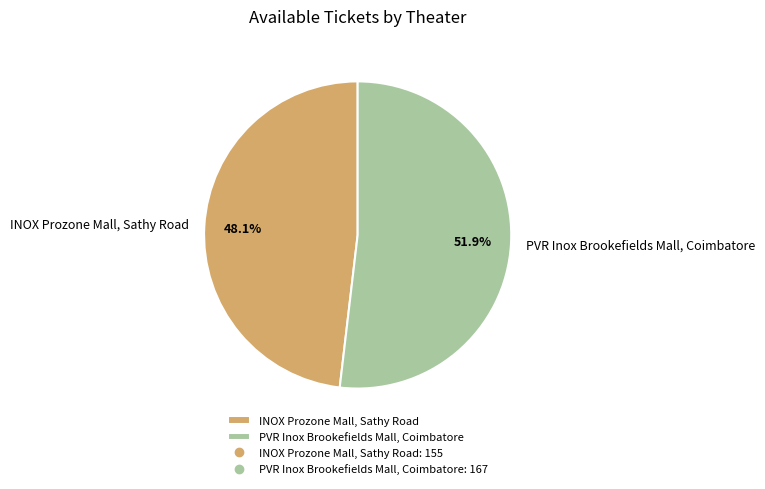

How many slices are in this pie chart?

2